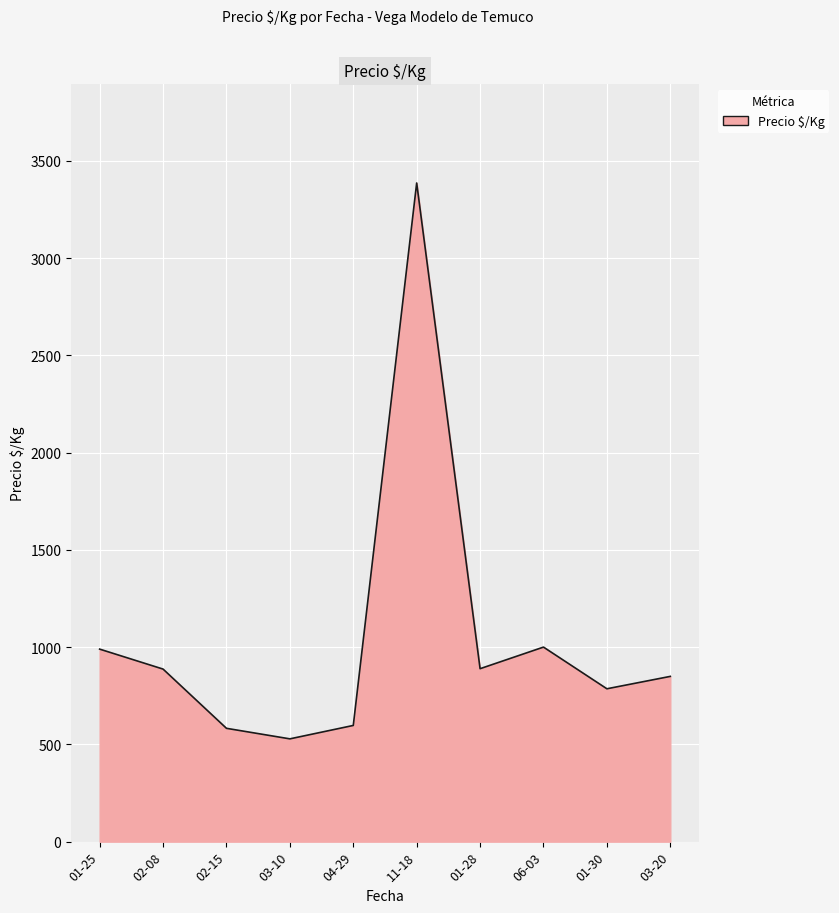

What is the smallest value displayed?

528.3